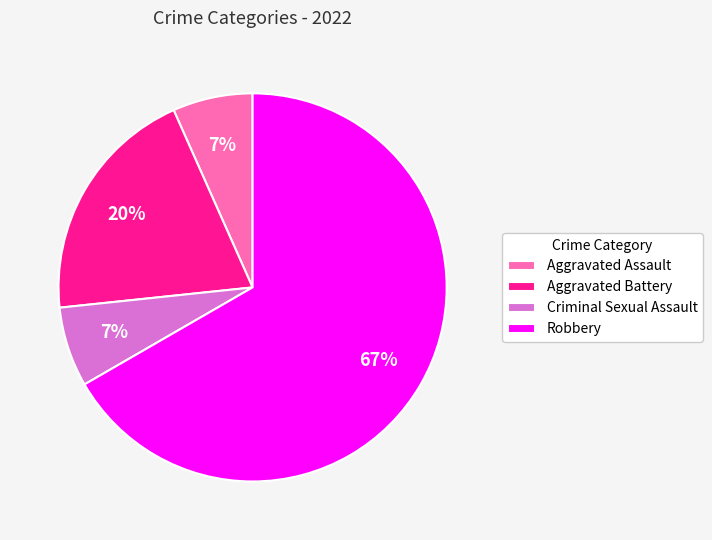

Do Criminal Sexual Assault and Robbery together represent more than half of the pie?

Yes